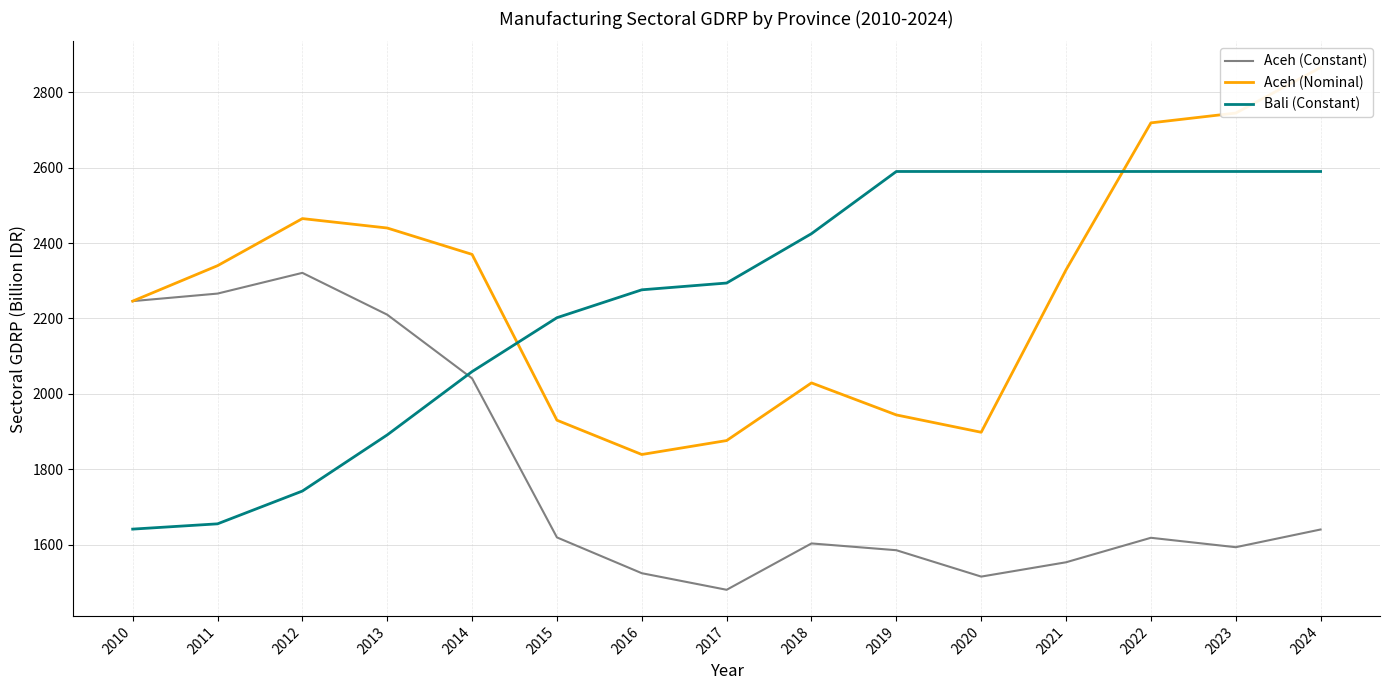

What is the total value across all series at 2023?

6928